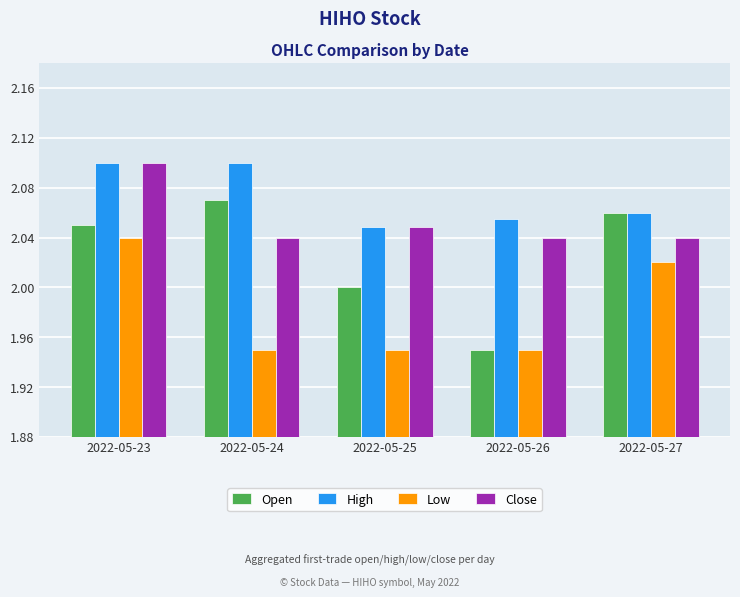

Is the value of Open at 2022-05-24 greater than the value of Close at 2022-05-27?

Yes